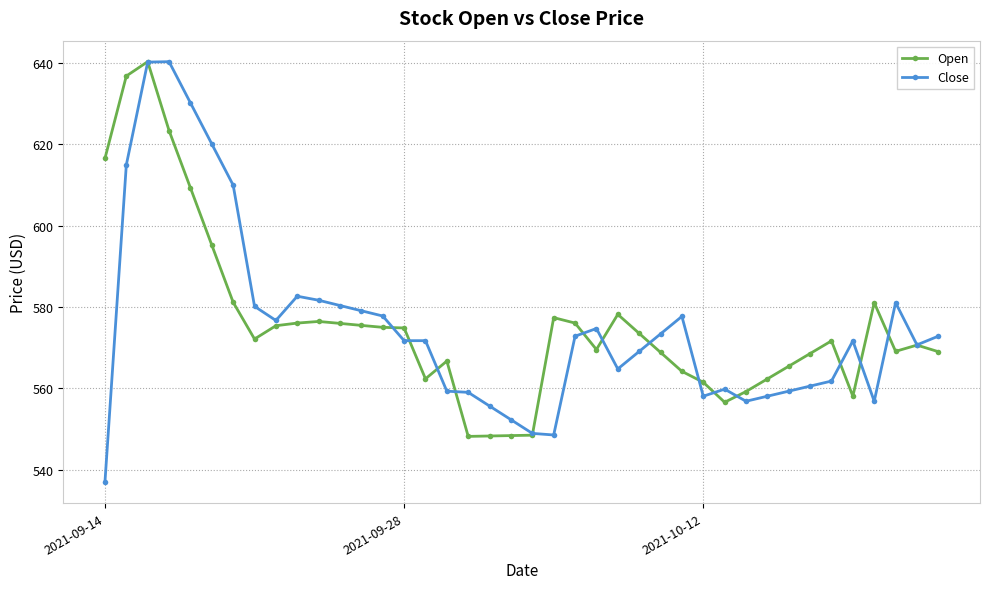

At how many categories does at least one series exceed 636?

3